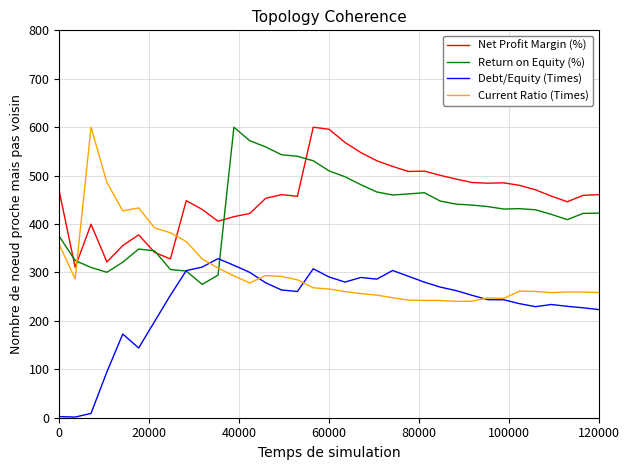

What is the lowest value of the Return on Equity (%) series?

275.4